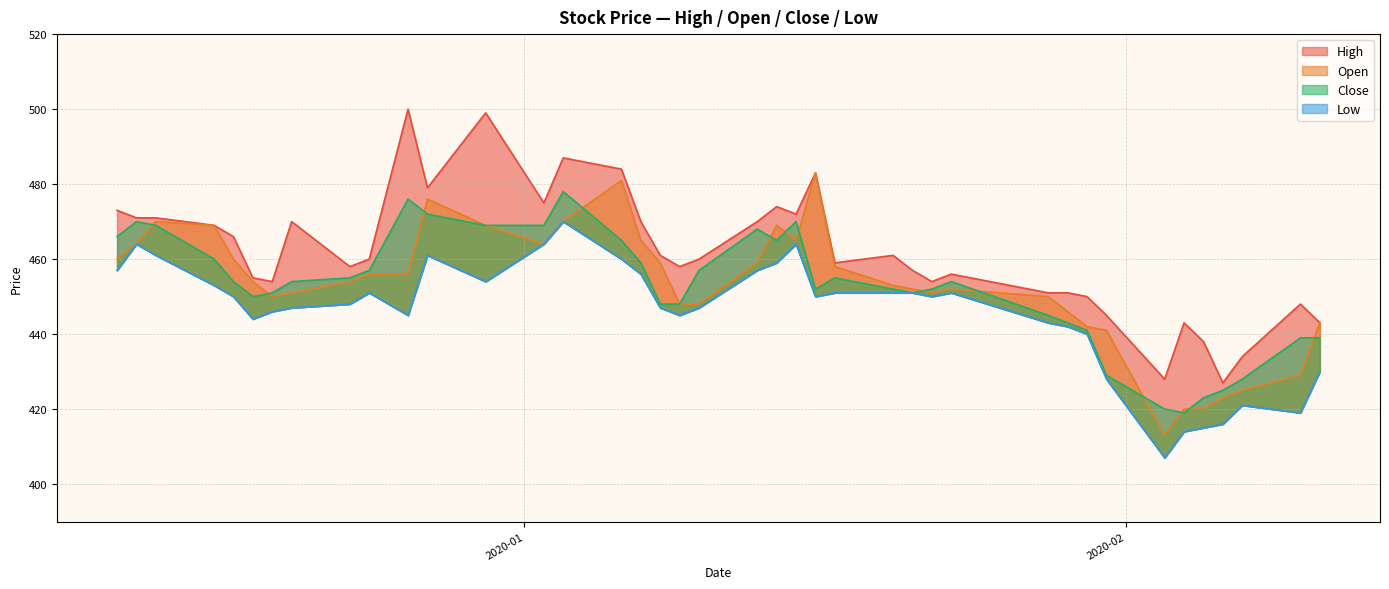

What is the value of the Open point at the 8th from the left?

451